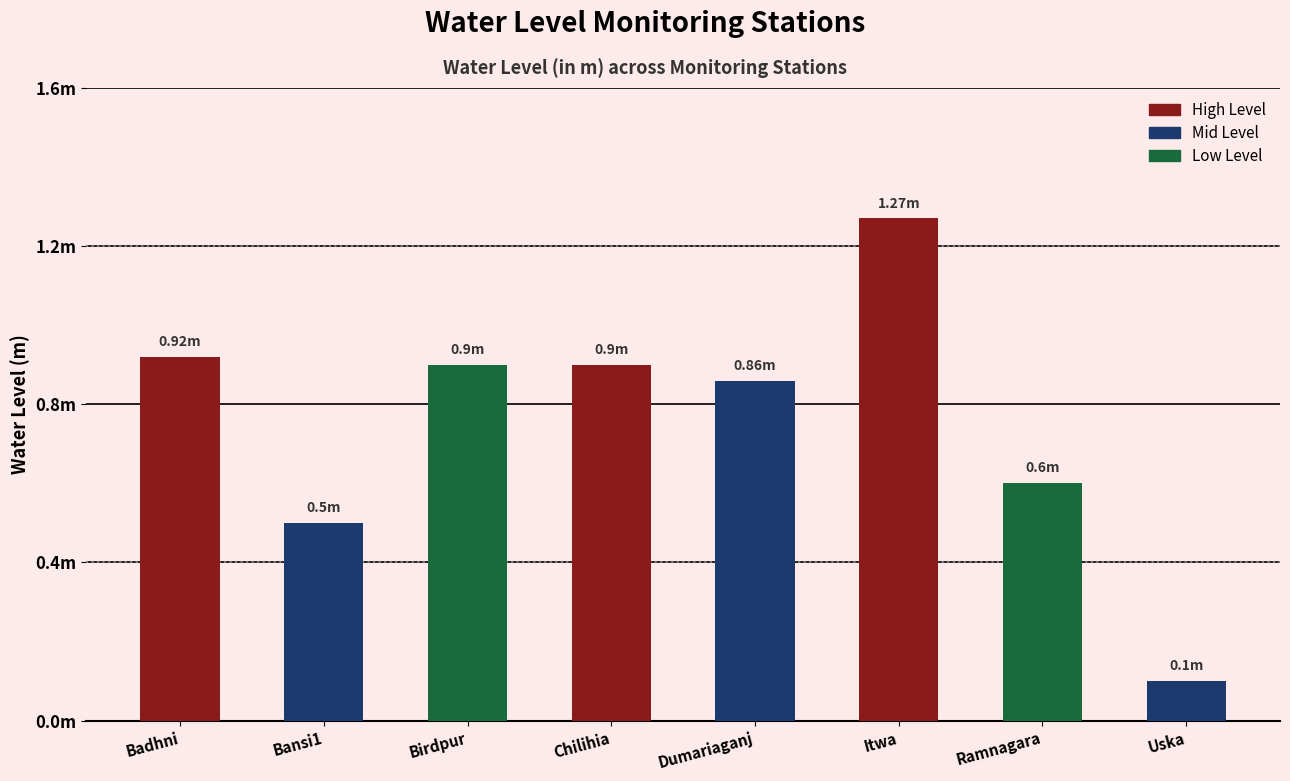

What position from the left is Ramnagara?

7